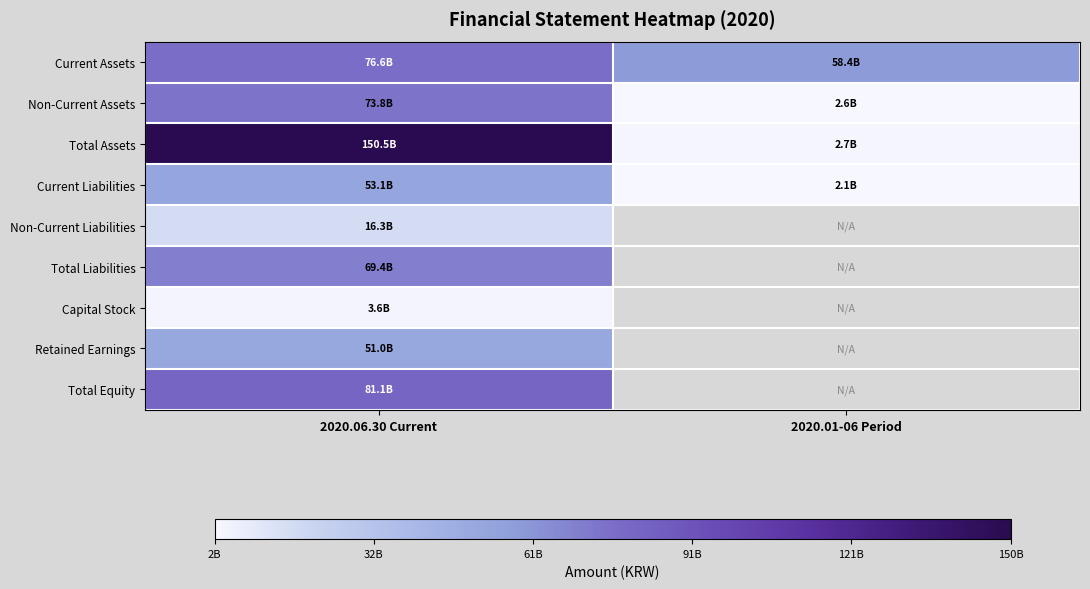

Which series has the largest range (max minus min)?

Total Assets